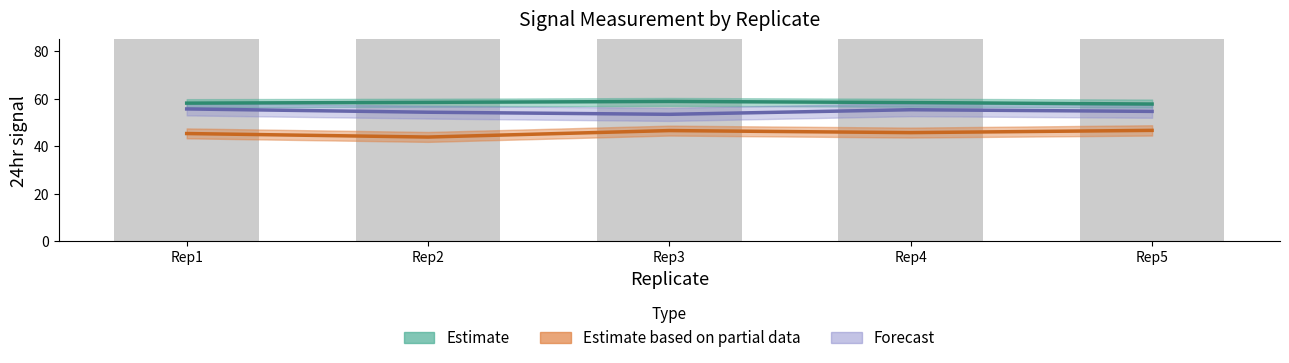

Reading left to right, transcribe all the data shown in this chart.

Estimate: Rep1=58.2	Rep2=58.5	Rep3=58.9	Rep4=58.4	Rep5=57.8
Estimate based on partial data: Rep1=45.4	Rep2=43.9	Rep3=46.6	Rep4=45.7	Rep5=46.7
Forecast: Rep1=55.7	Rep2=54.3	Rep3=53.5	Rep4=55.4	Rep5=54.7